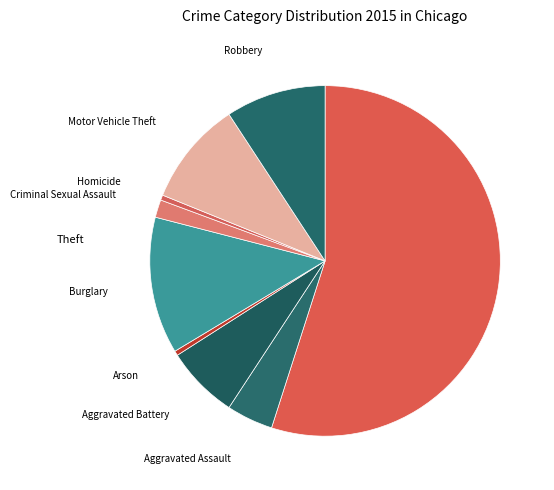

Which category accounts for the majority?

Theft